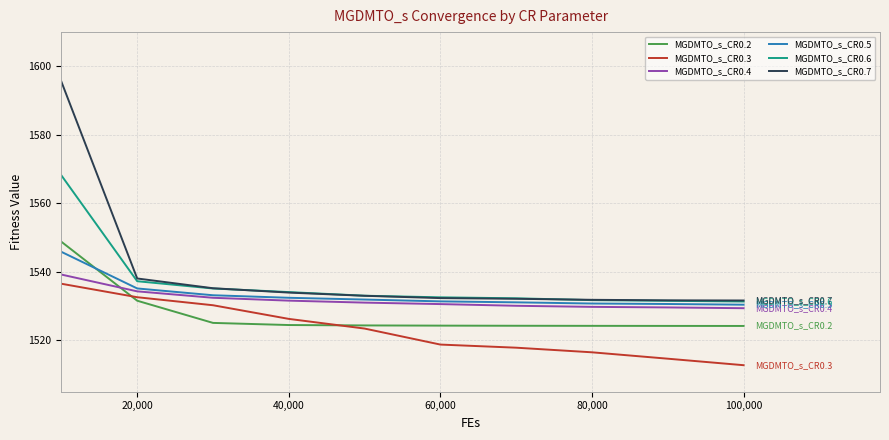

Count the number of categories in the chart.

10